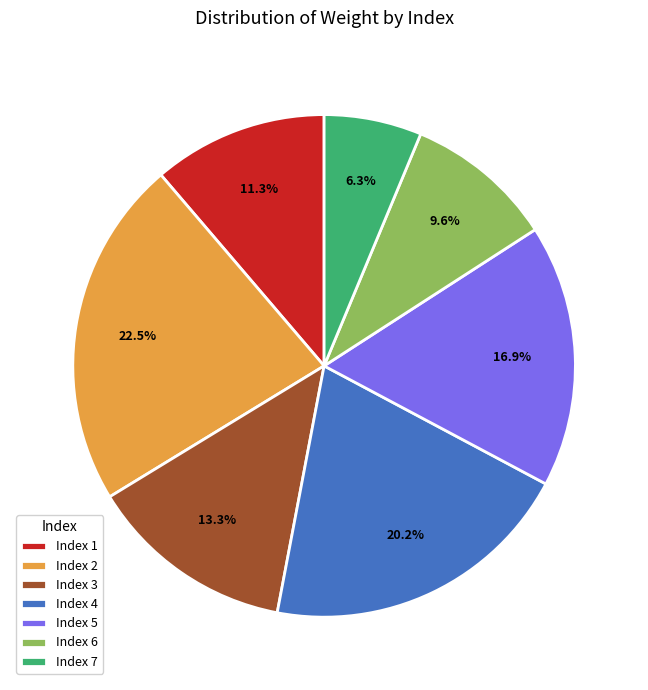

What is the smallest slice in the pie chart?

Index 7